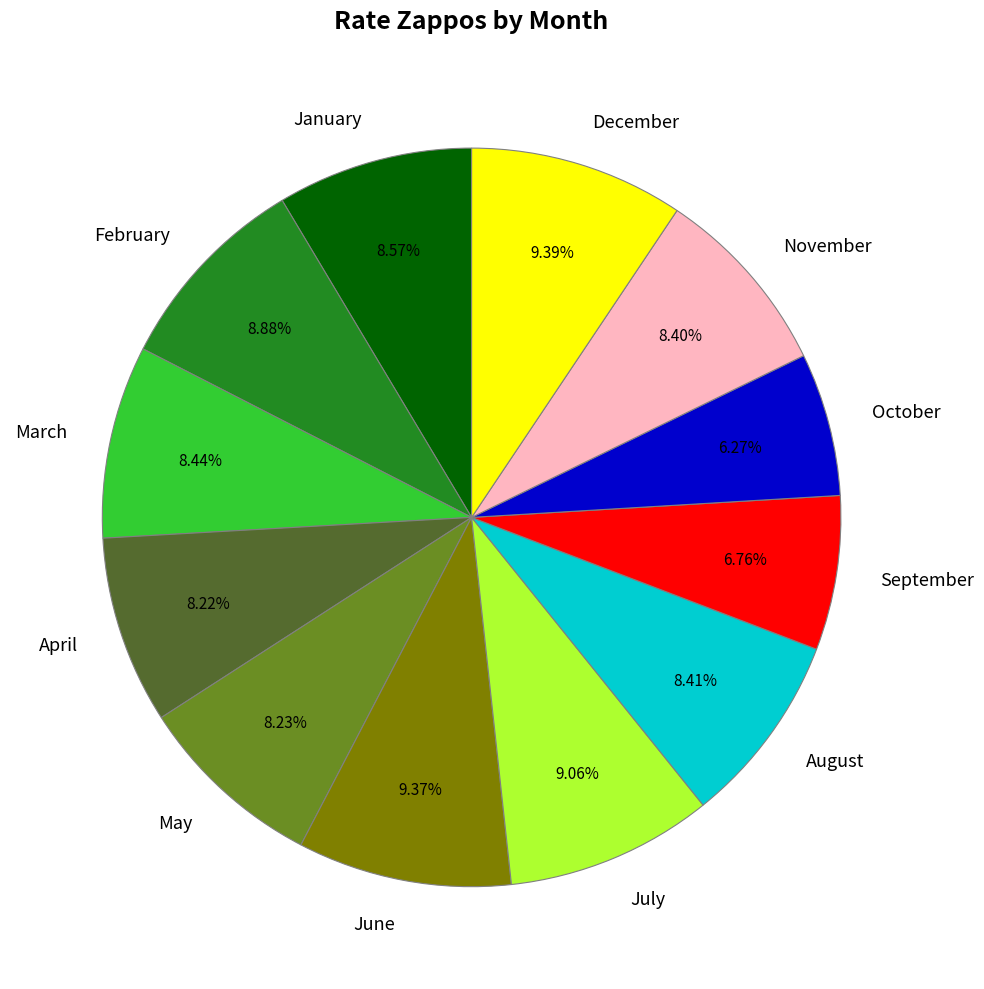

Is it true that April is 18% of the pie?

False